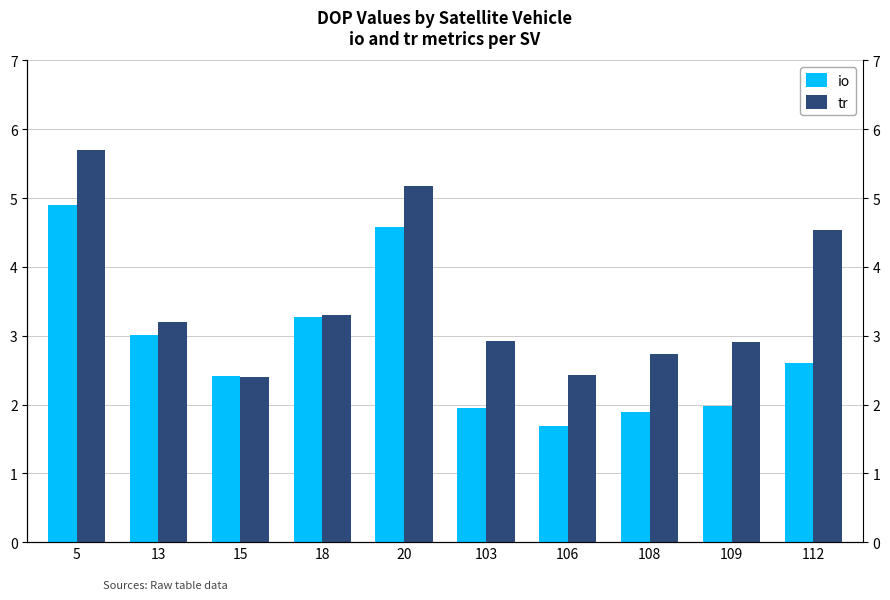

What is the value of the io bar at the 5th from the left?

4.6